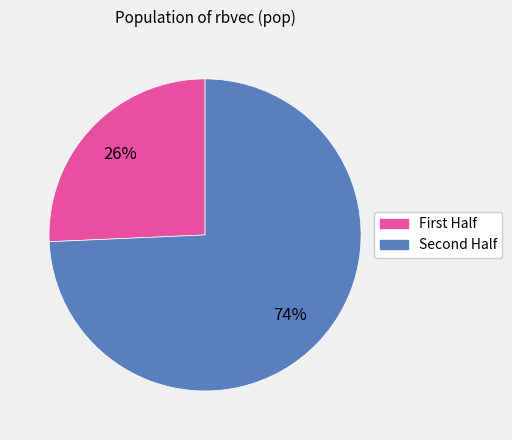

Does any single category account for the majority?

Yes